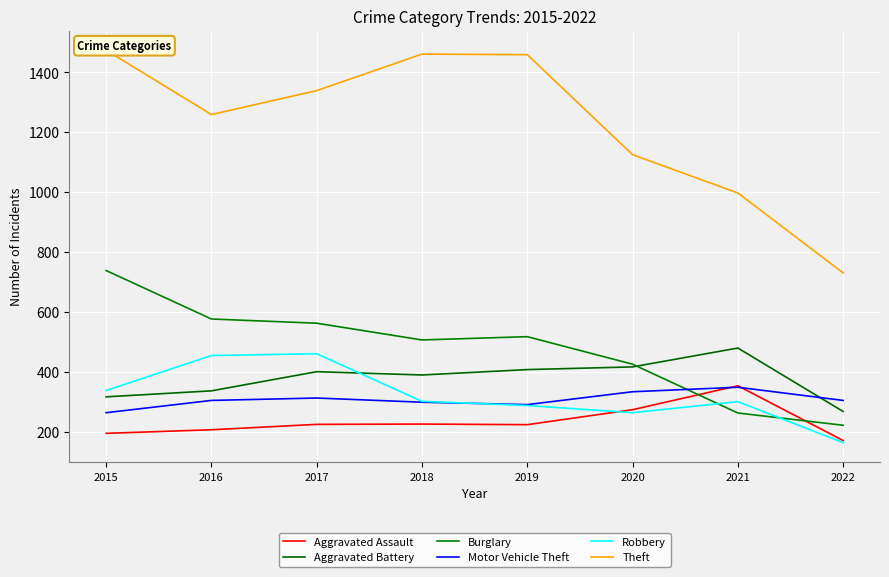

List the series in order of their peak value, lowest first.

Motor Vehicle Theft, Aggravated Assault, Robbery, Aggravated Battery, Burglary, Theft